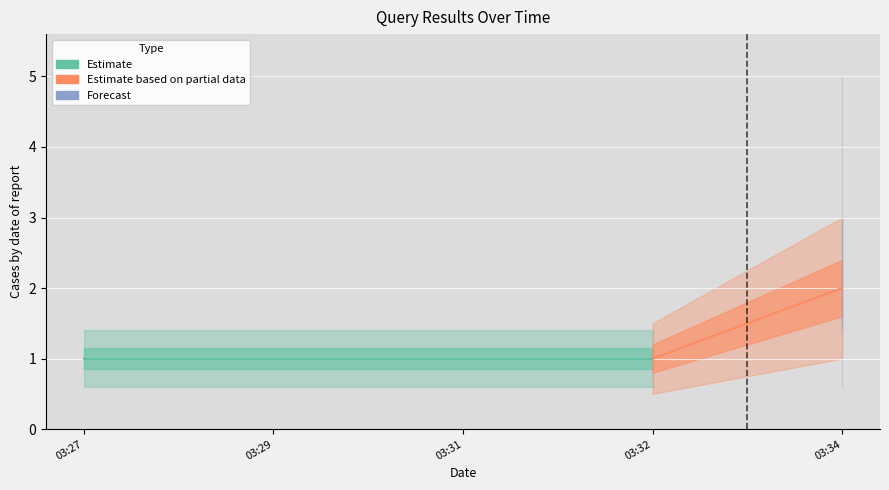

The value at 2019-04-02 03:29:00 is 0. True or false?

False